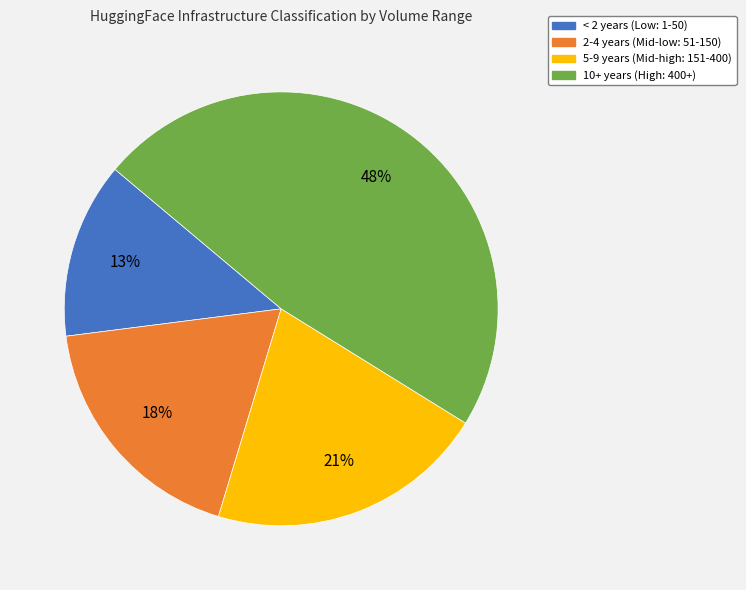

Is there a majority slice in this chart?

No